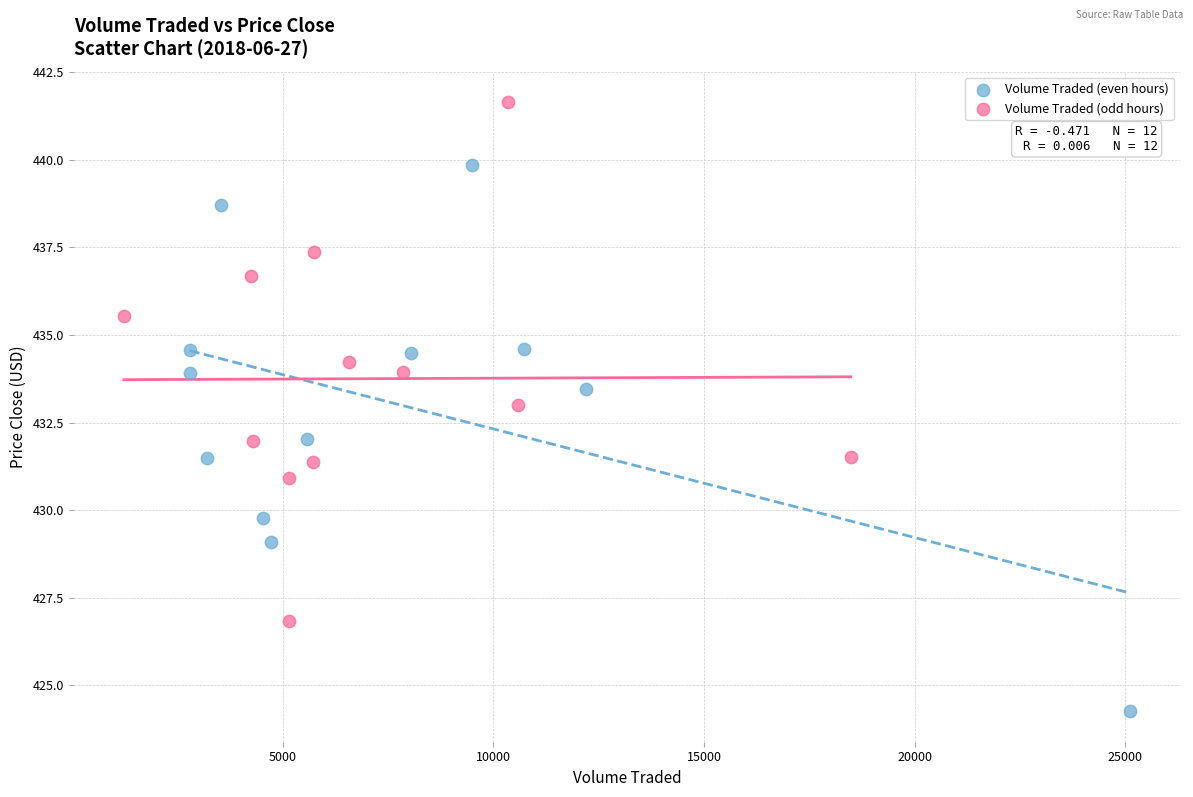

Which series contains the highest Y value?

Volume Traded (odd hours)